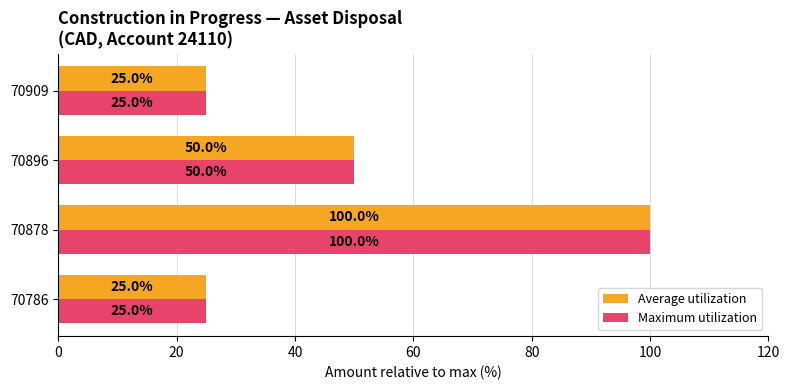

How many Maximum utilization values are between 25 and 100?

4